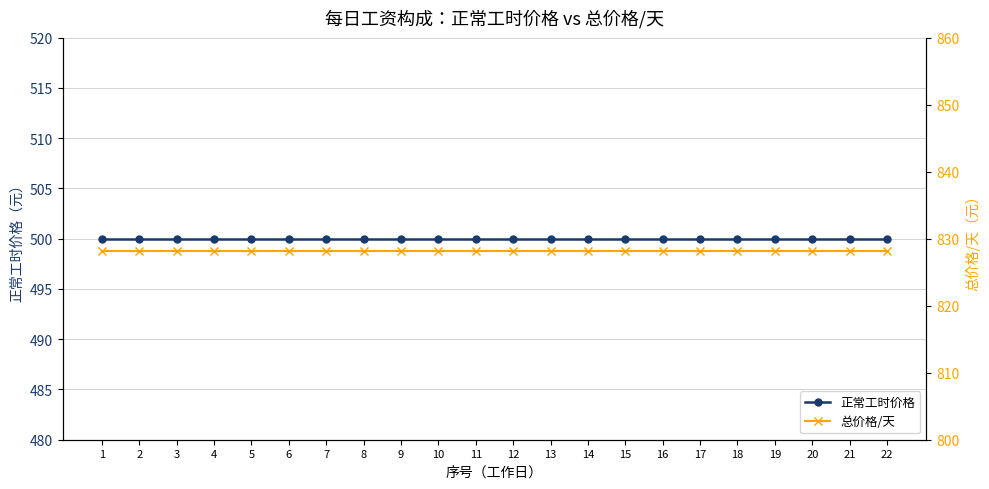

List the labels in order of 总价格/天 value, smallest first.

1, 2, 3, 4, 5, 6, 7, 8, 9, 10, 11, 12, 13, 14, 15, 16, 17, 18, 19, 20, 21, 22